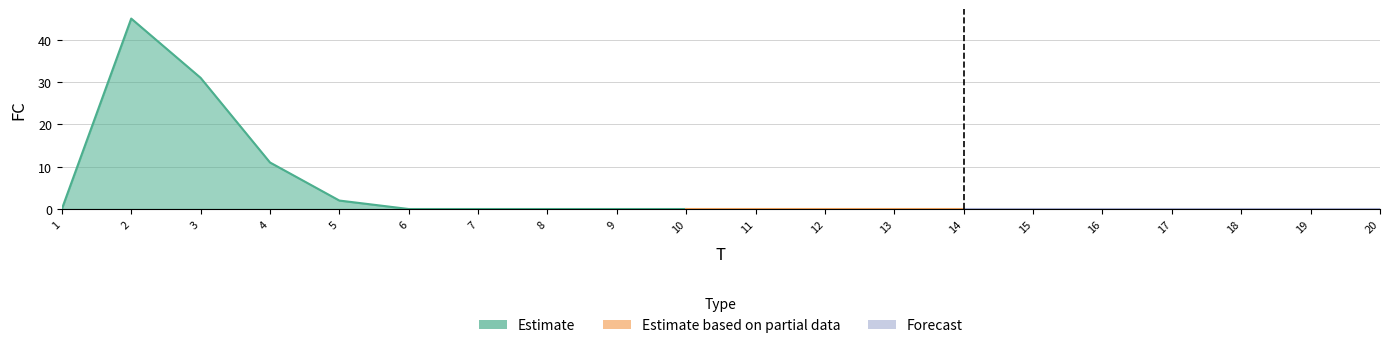

Does the chart display data point markers on the line(s)?

No